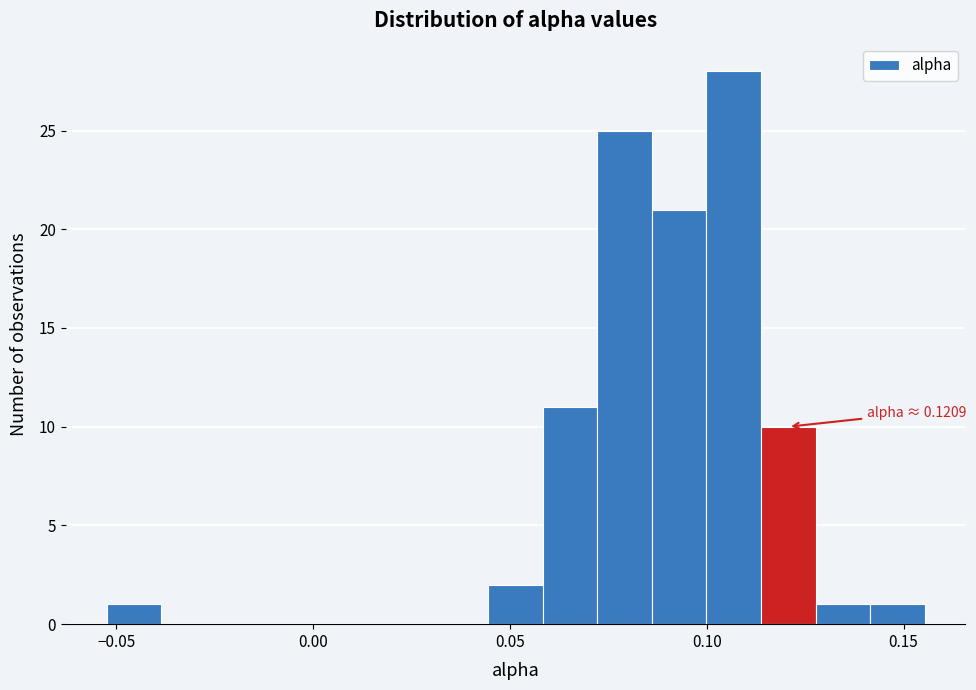

Read against the x-axis, roughly where is the centre of the tallest bar?

0.105